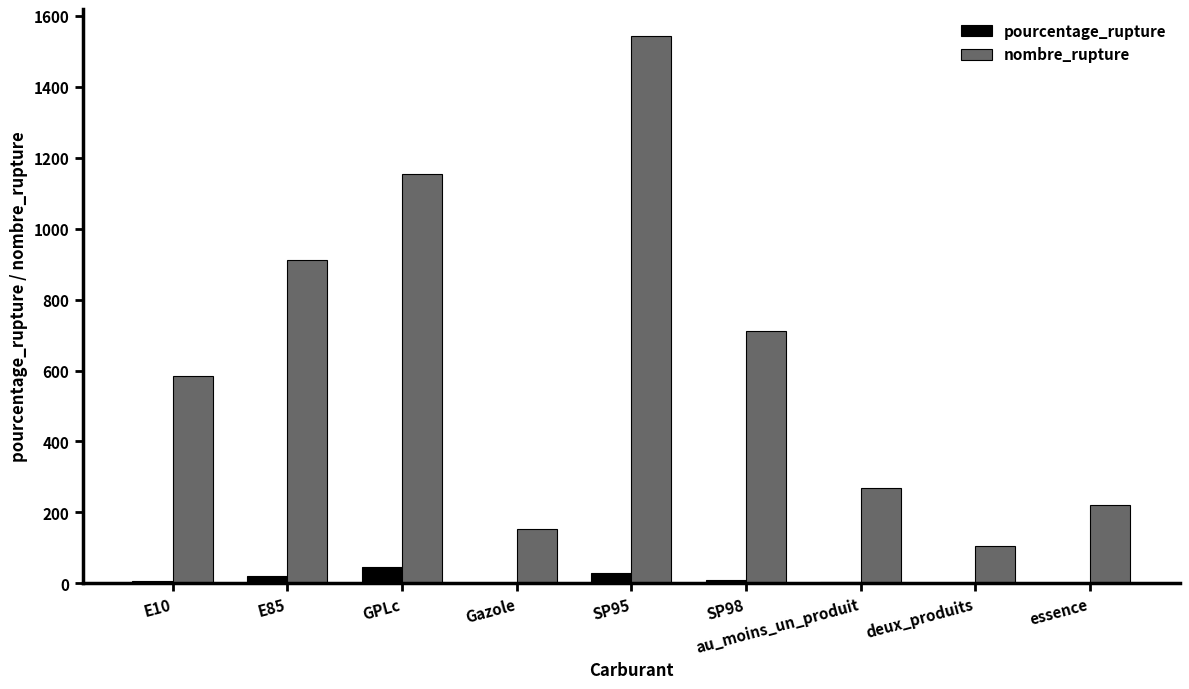

Between E85 and au_moins_un_produit, which series saw the biggest shift?

nombre_rupture